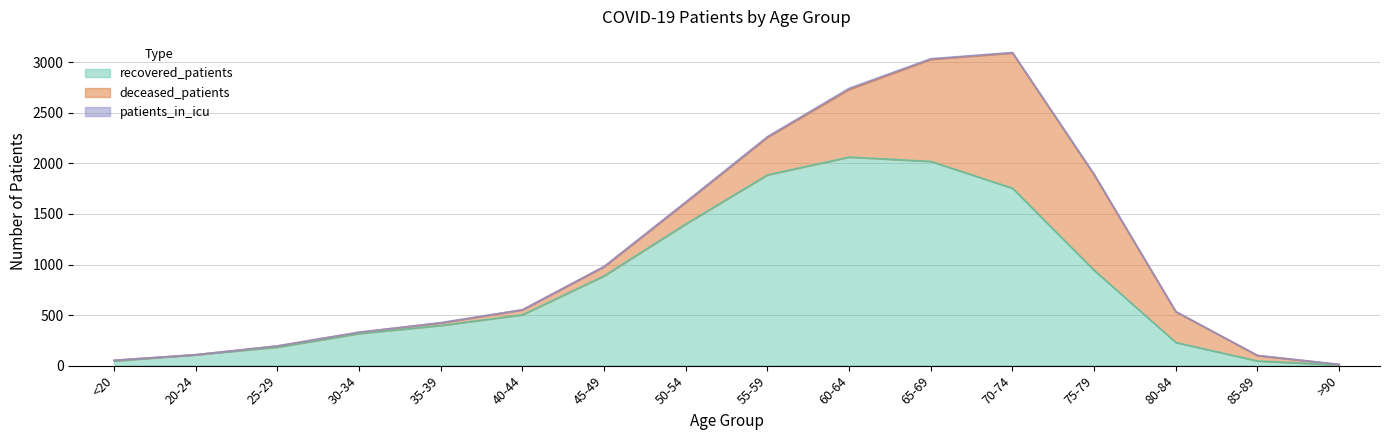

The deceased_patients series shows 12 at 25-29. True or false?

True